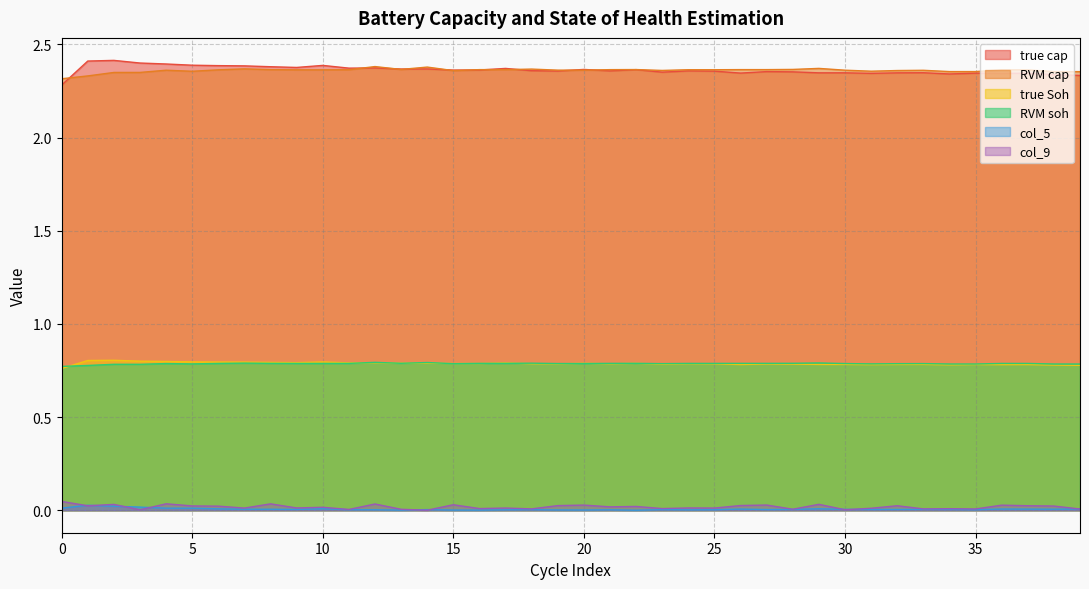

True or false: RVM soh and col_5 intersect in this chart.

False